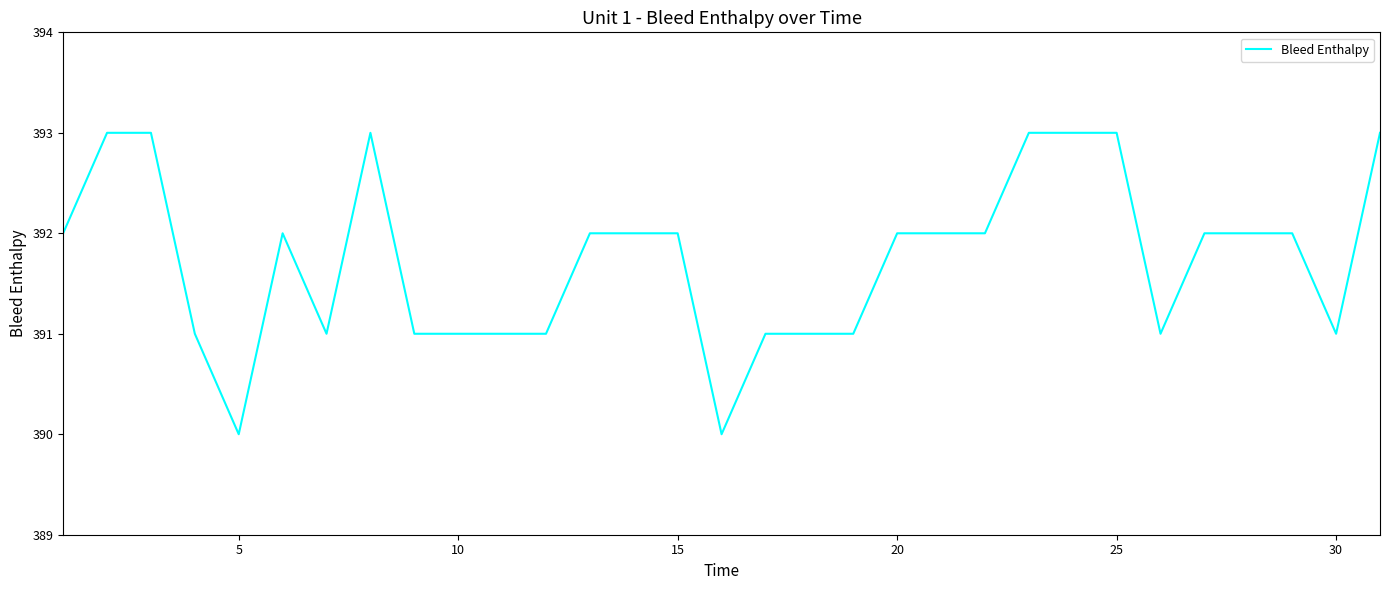

What is the greatest value displayed?

393